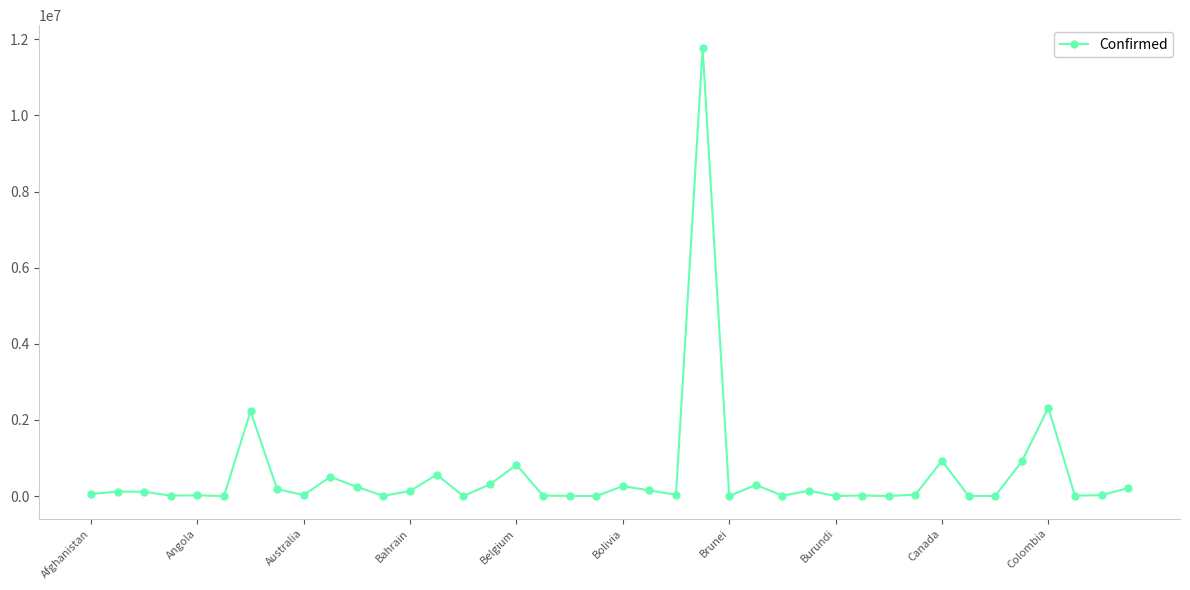

True or false: the data has more than 2 interior local peaks.

True